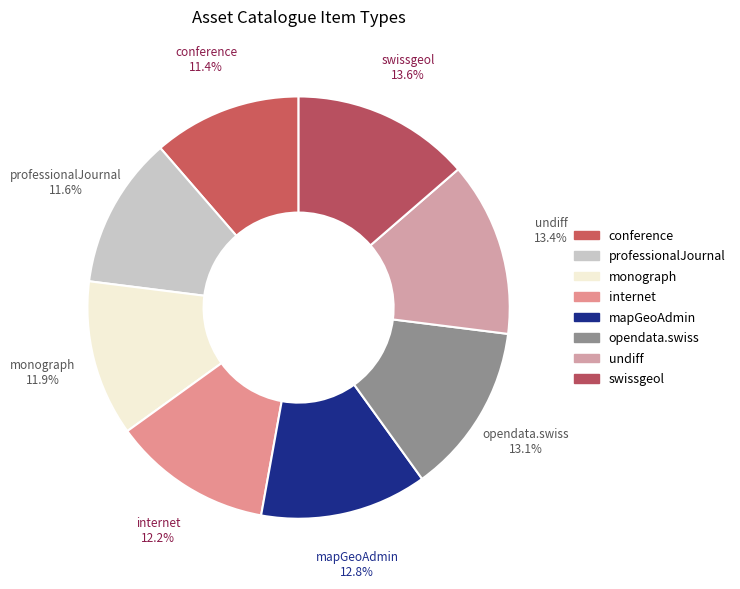

Which category has the biggest portion of the pie?

swissgeol